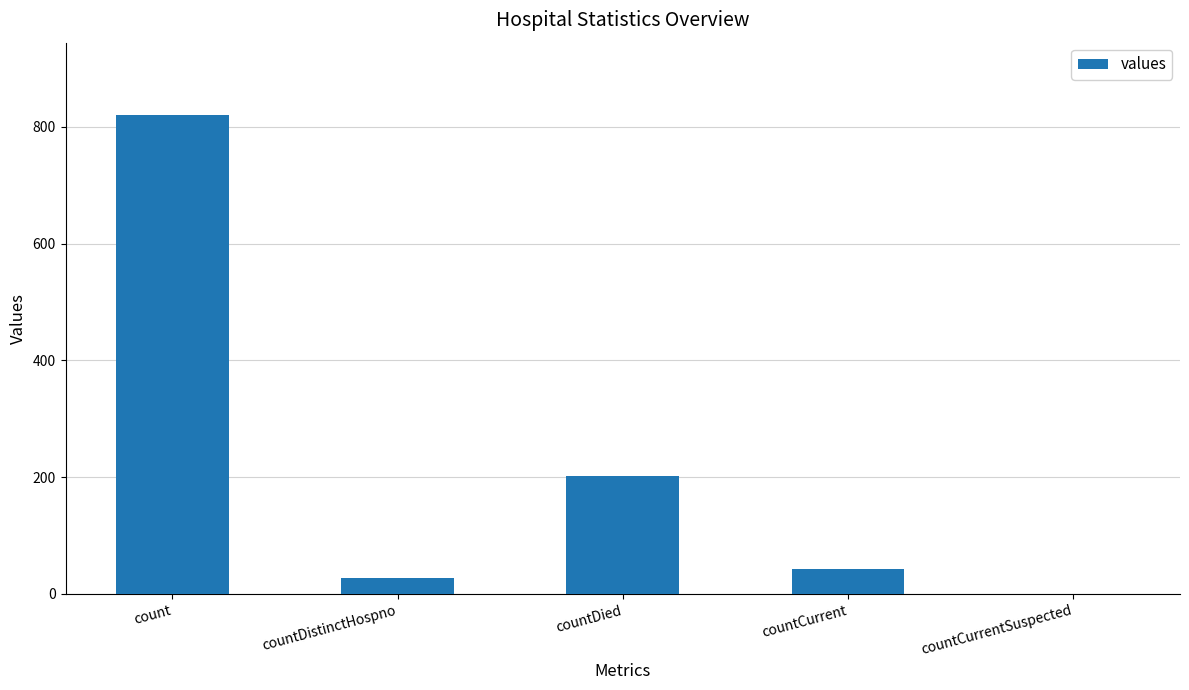

Which label corresponds to the largest value in the chart?

count